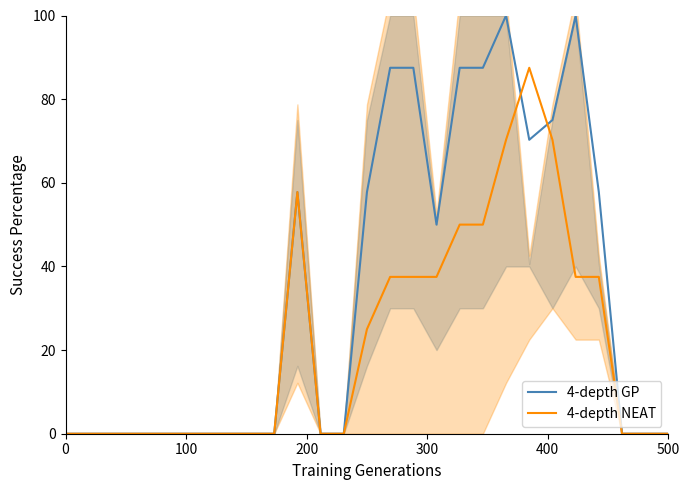

How many data points in 4-depth NEAT are above 0?

12